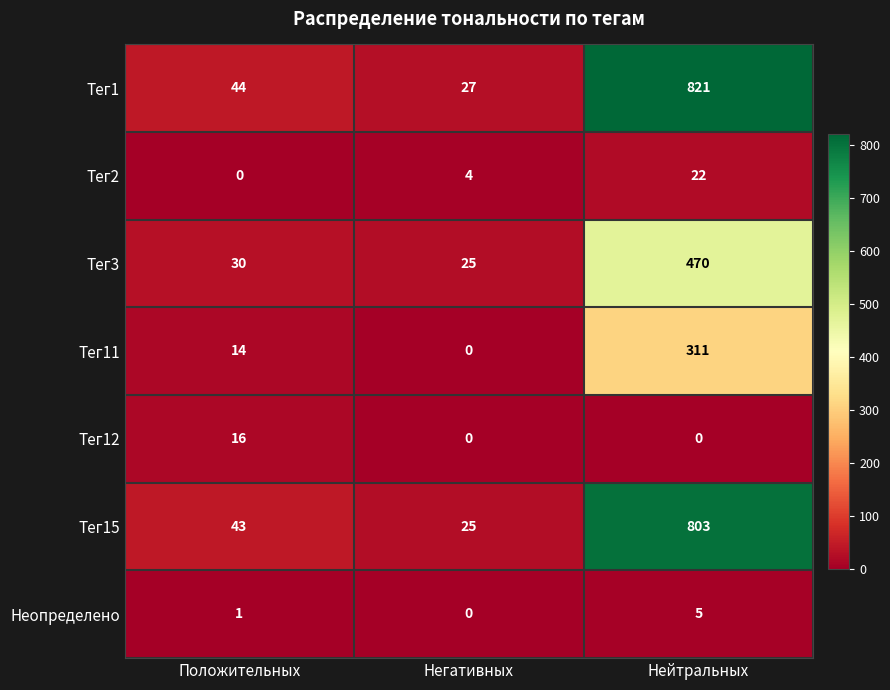

What is the difference between the Тег1 values at Нейтральных and Положительных?

777